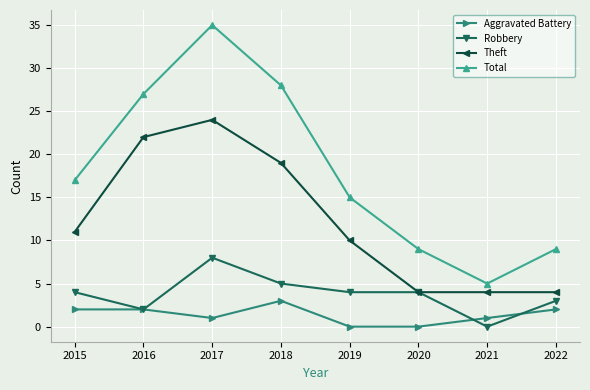

Reading left to right, list all the values displayed in this chart.

Aggravated Battery: 2015=2	2016=2	2017=1	2018=3	2019=0	2020=0	2021=1	2022=2
Robbery: 2015=4	2016=2	2017=8	2018=5	2019=4	2020=4	2021=0	2022=3
Theft: 2015=11	2016=22	2017=24	2018=19	2019=10	2020=4	2021=4	2022=4
Total: 2015=17	2016=27	2017=35	2018=28	2019=15	2020=9	2021=5	2022=9